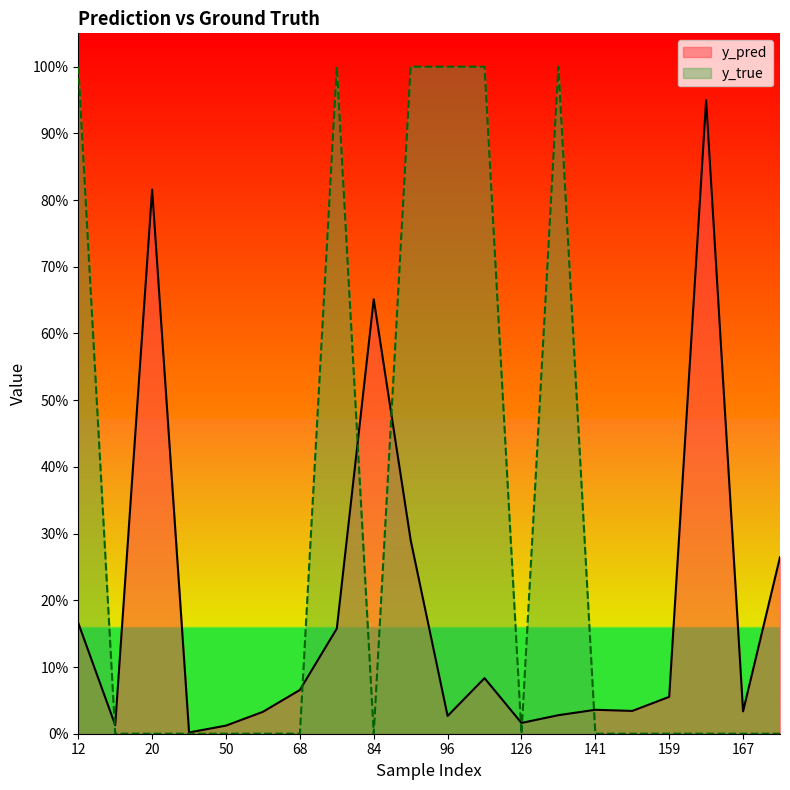

How many series are shown in this chart?

2